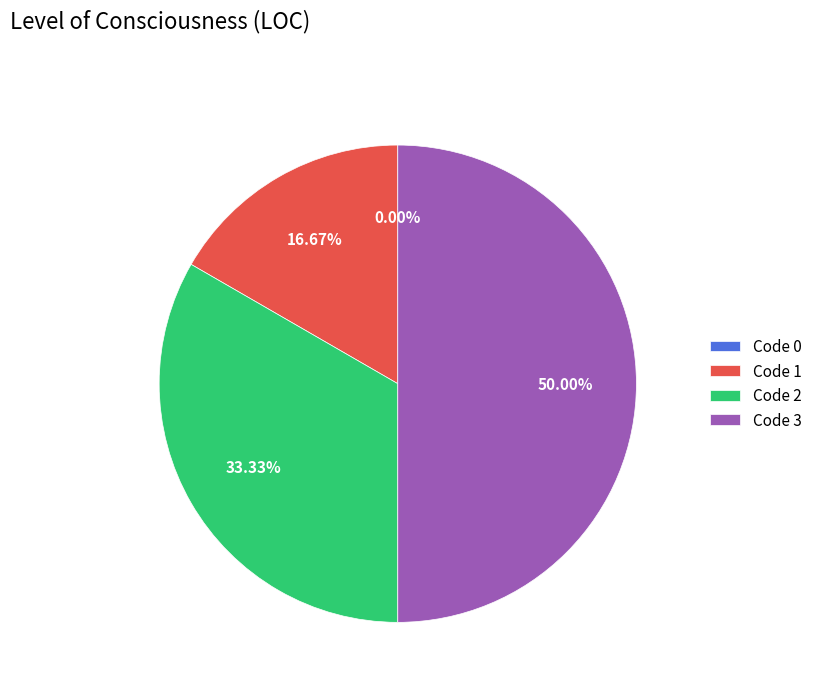

Is the sum of 0 and 1 greater than half?

No